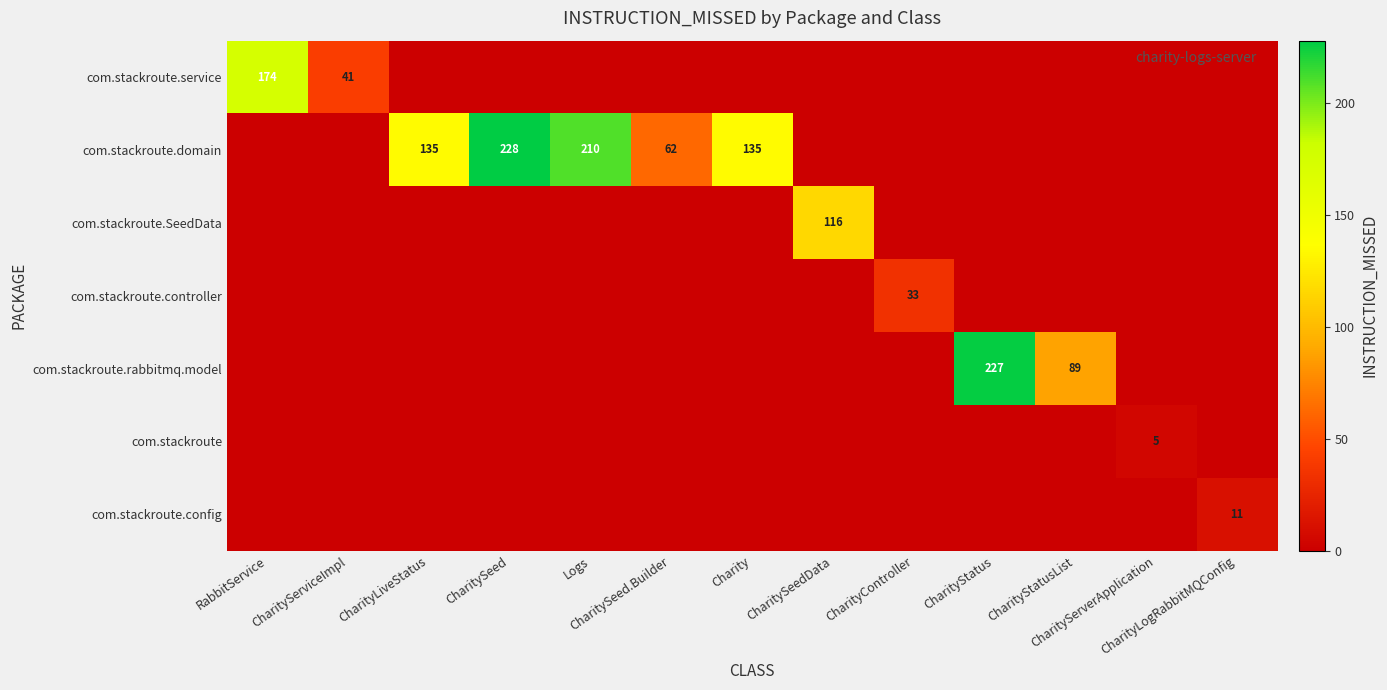

The com.stackroute.controller series shows 10 at CharityController. True or false?

False